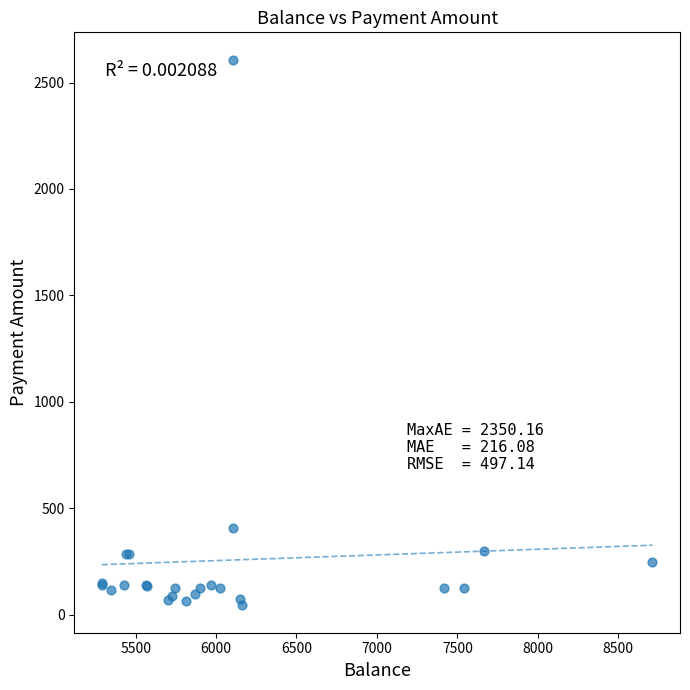

What Y value in the scatter plot is closest to 1325?

410.0